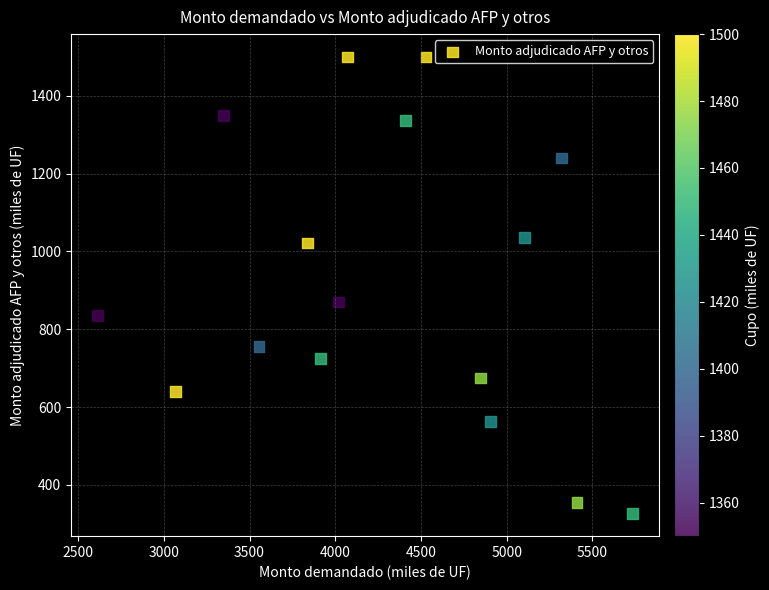

What is the range of X values (max minus min)?

3120.0